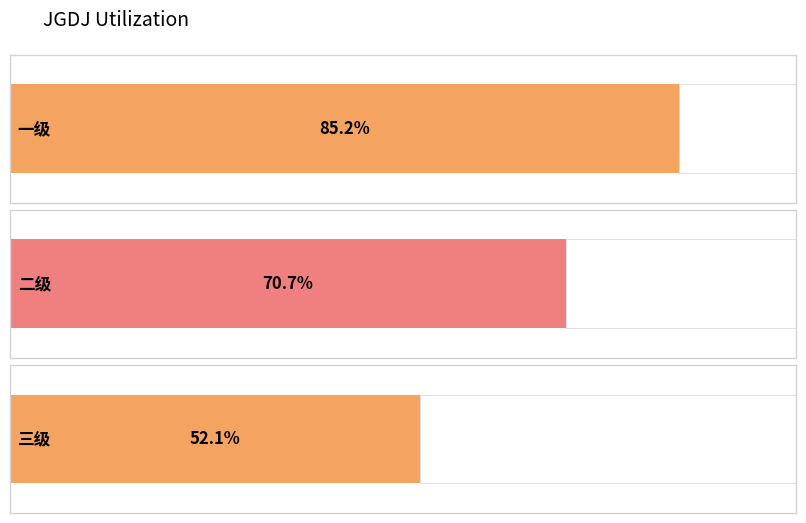

List the labels in order of value, smallest first.

三级, 二级, 一级